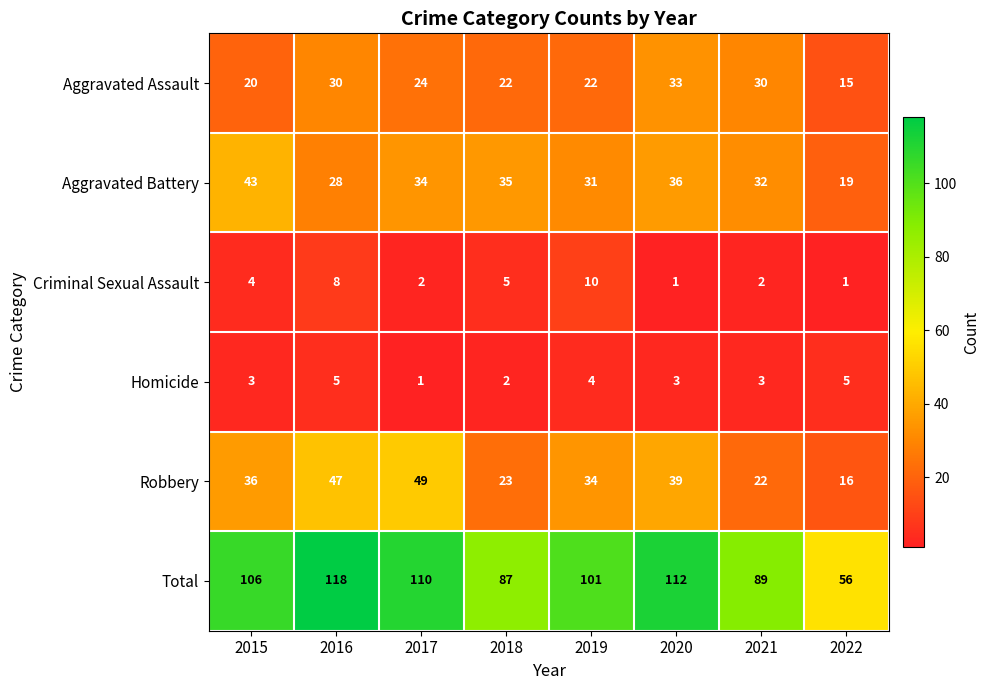

List the series in order of their peak value, lowest first.

Homicide, Criminal Sexual Assault, Aggravated Assault, Aggravated Battery, Robbery, Total